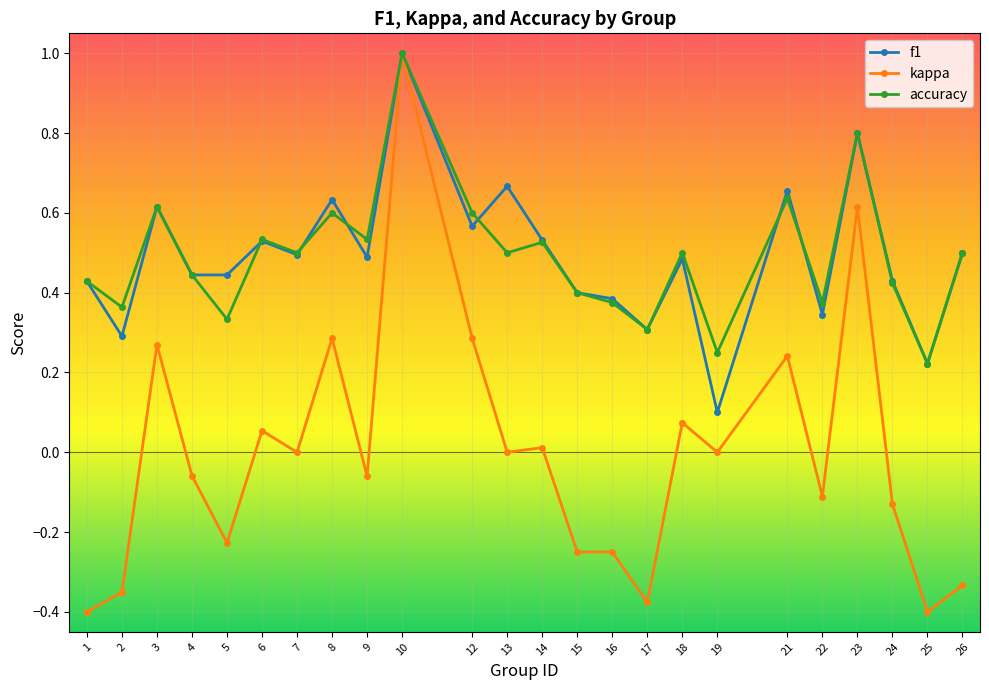

The accuracy series shows 0.5 at 7. True or false?

True